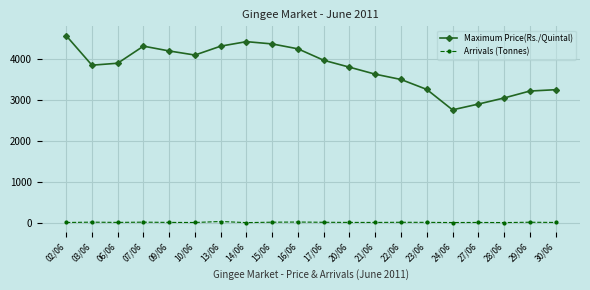

What position from the right is 06/06?

18